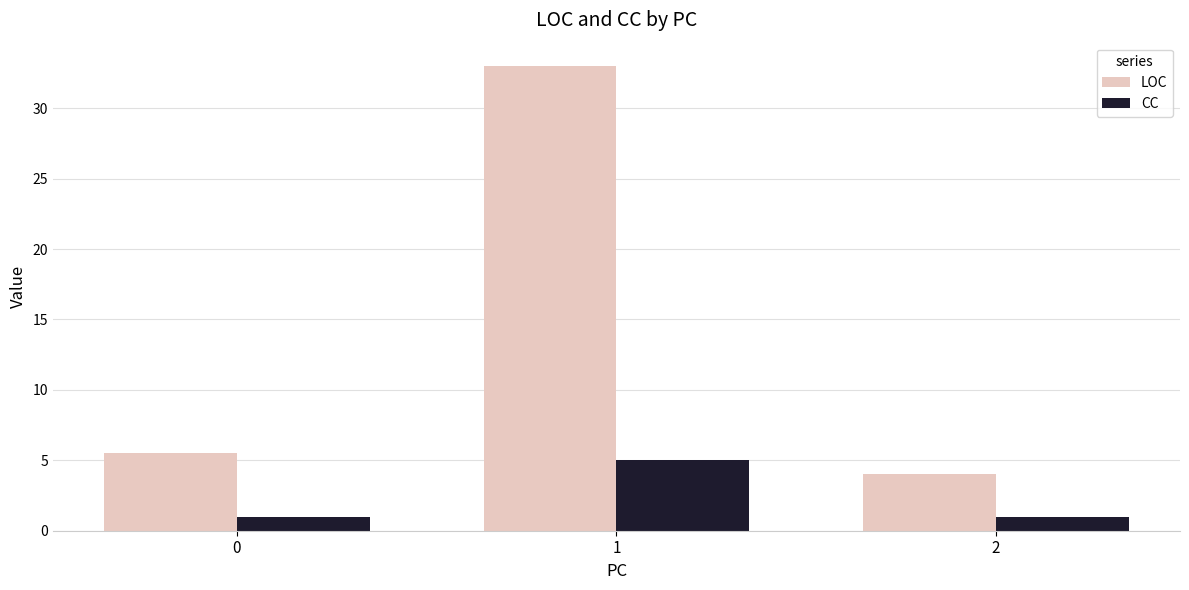

How many CC values are between 1 and 5?

3